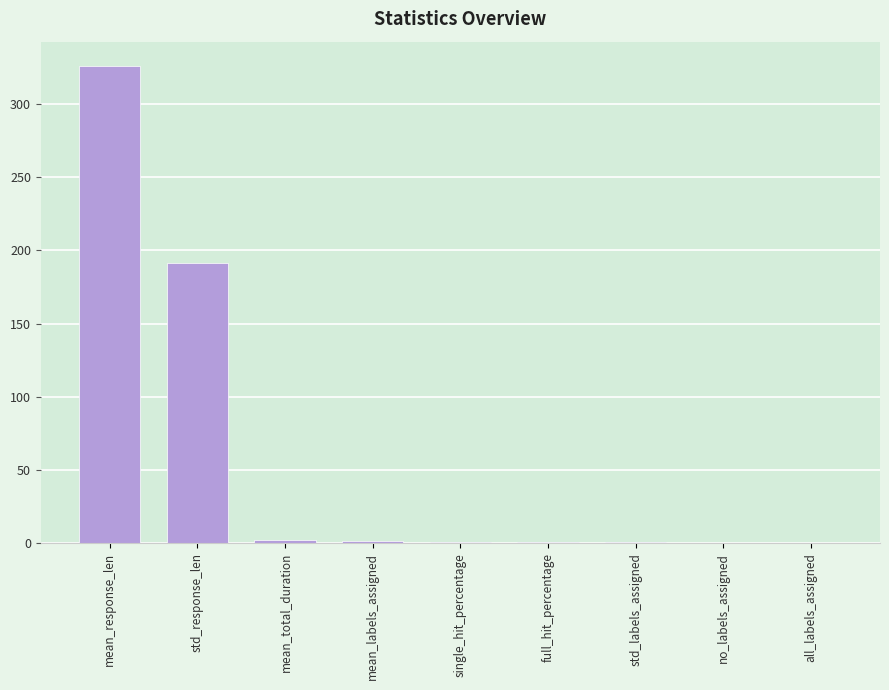

What is the greatest value displayed?

326.3